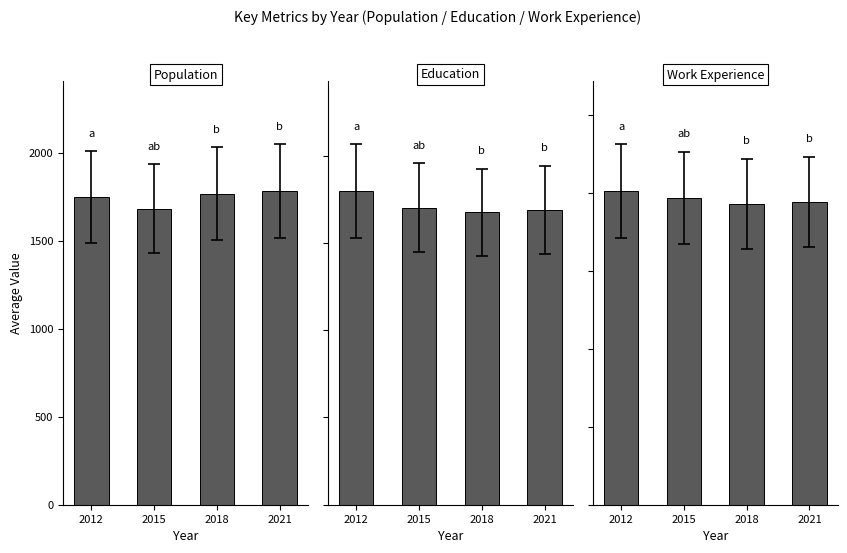

How many data points in Work_Experience are less than 787?

2